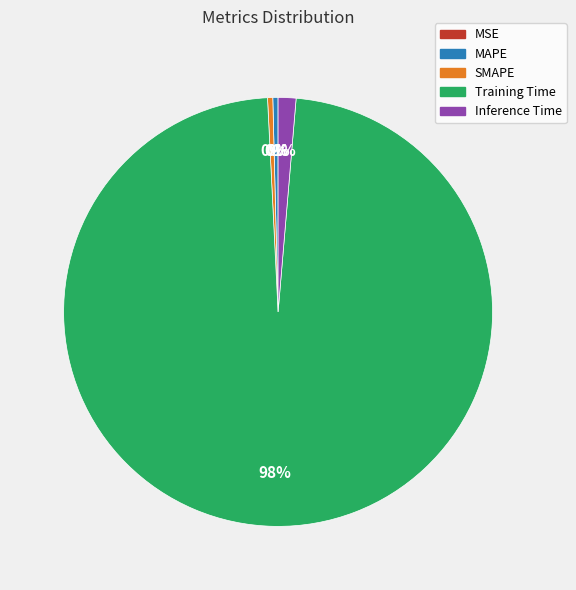

Is the sum of Training Time and Inference Time greater than half?

Yes